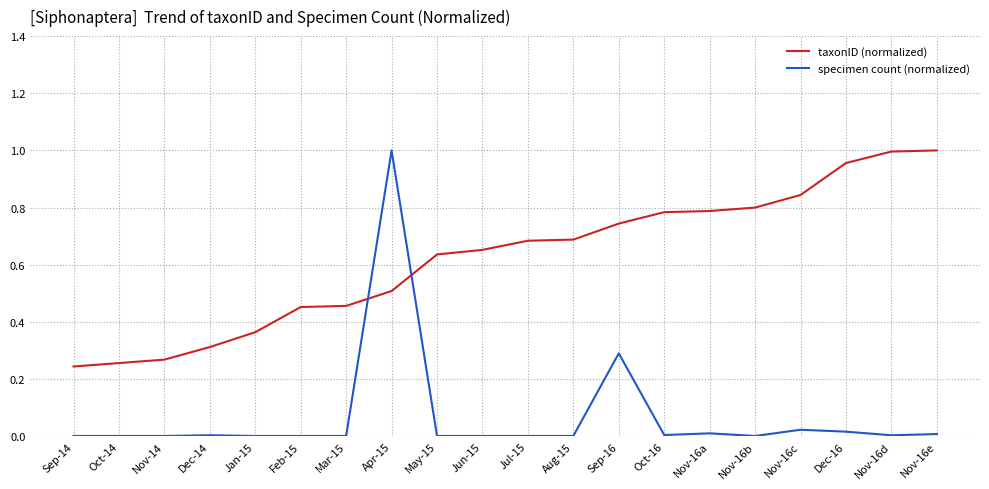

At Nov-14, list the series in order from smallest to largest.

specimen count (normalized), taxonID (normalized)